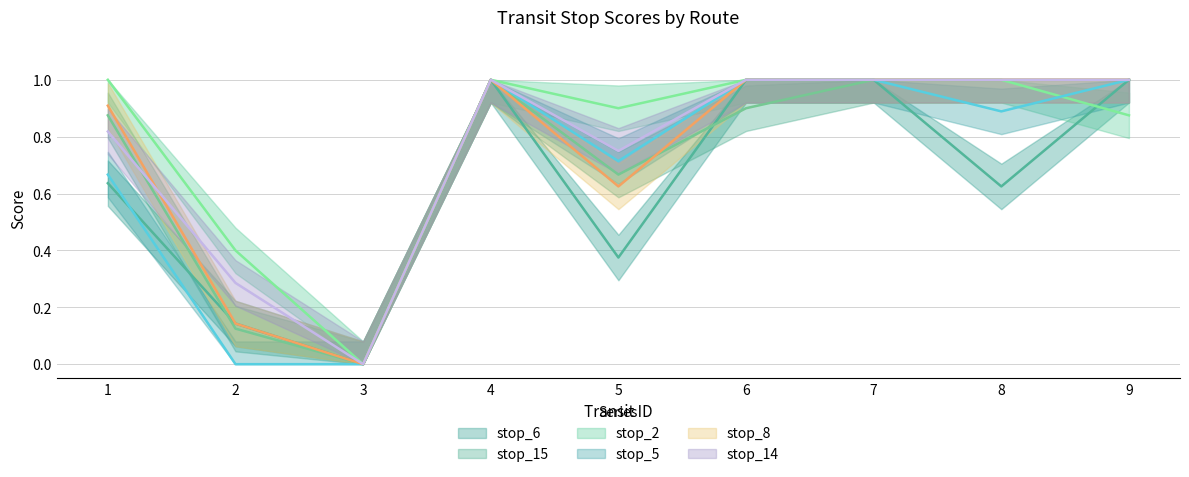

What is the approximate value of stop_2_line at 5?

0.9